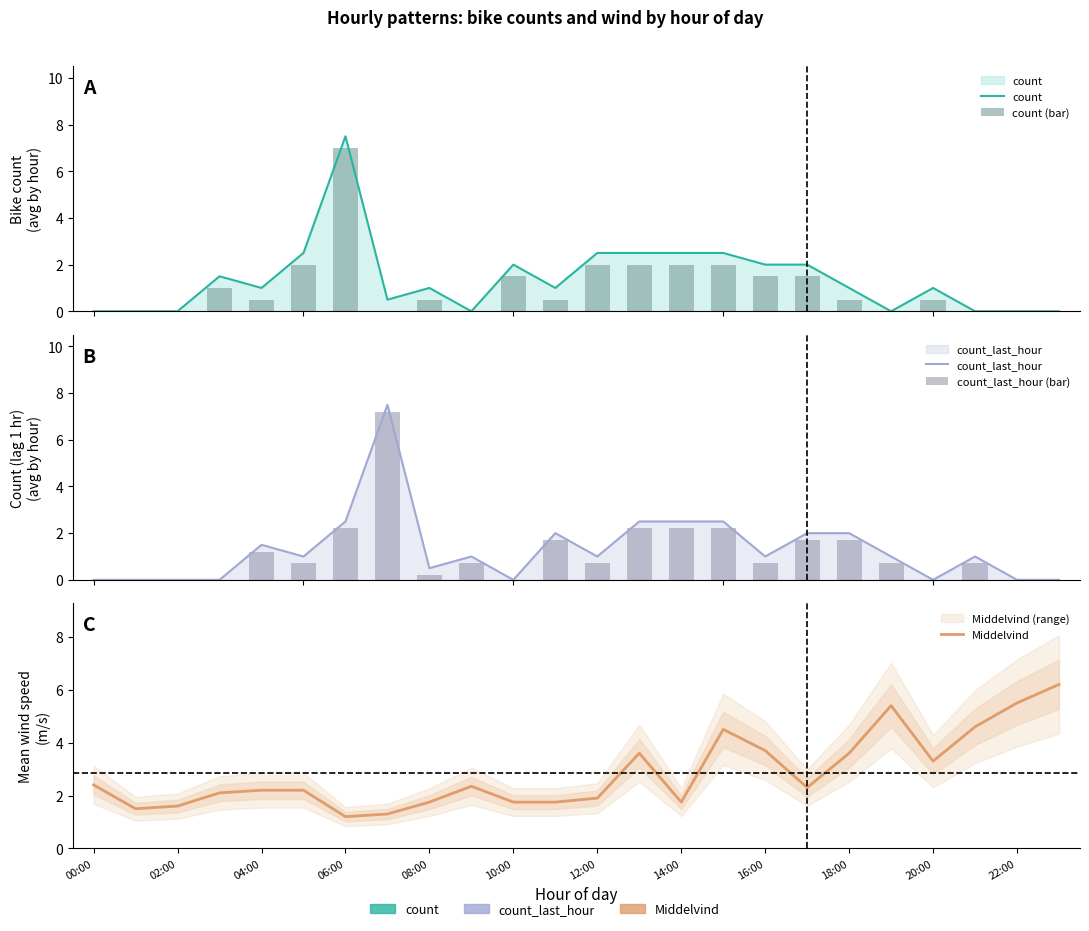

Rank the series by their maximum value, from highest to lowest.

count, count_last_hour, count_last_hour (bar), count (bar), Middelvind